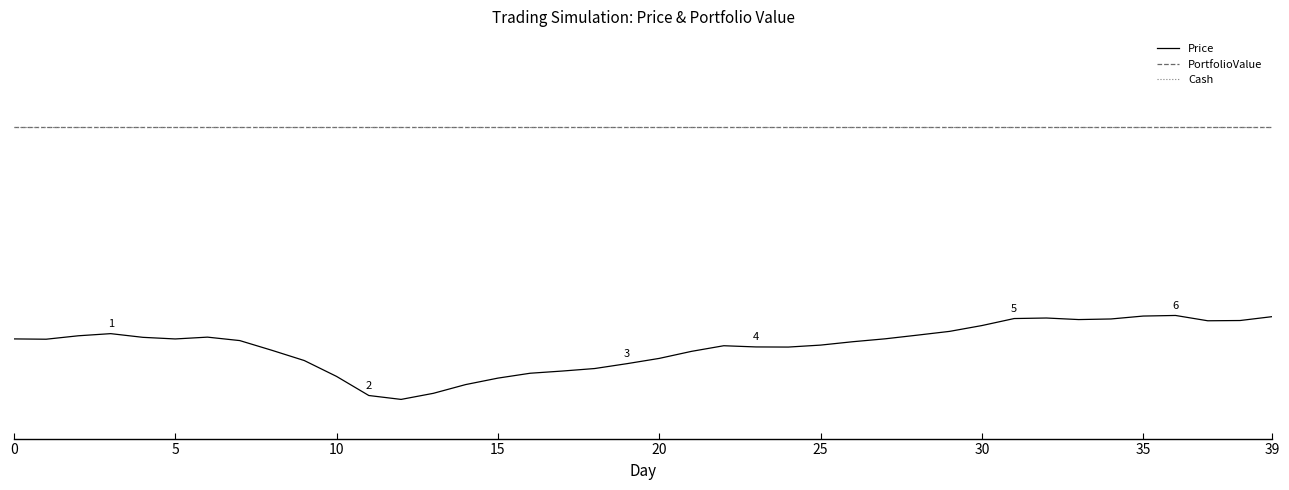

Count the number of categories in the chart.

40